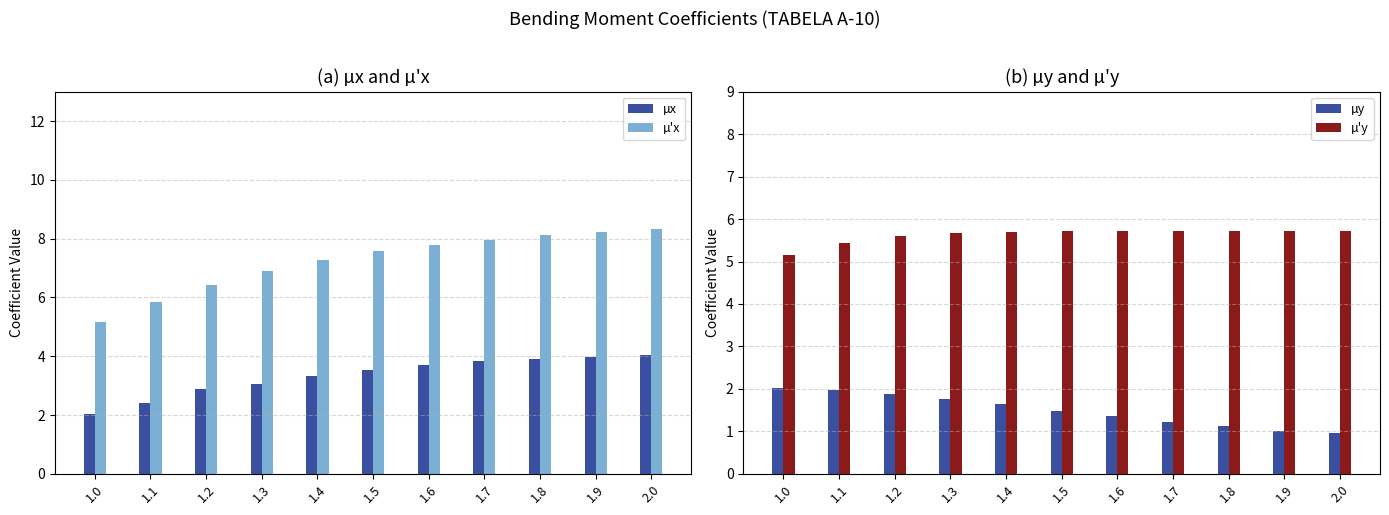

Reading left to right, extract all data points from this chart.

µx: 2.0	2.4	2.9	3.1	3.3	3.5	3.7	3.8	3.9	4.0	4.0
µ'x: 5.2	5.8	6.4	6.9	7.3	7.6	7.8	8.0	8.1	8.2	8.3
µy: 2.0	2.0	1.9	1.8	1.6	1.5	1.4	1.2	1.1	1.0	1.0
µ'y: 5.2	5.4	5.6	5.7	5.7	5.7	5.7	5.7	5.7	5.7	5.7